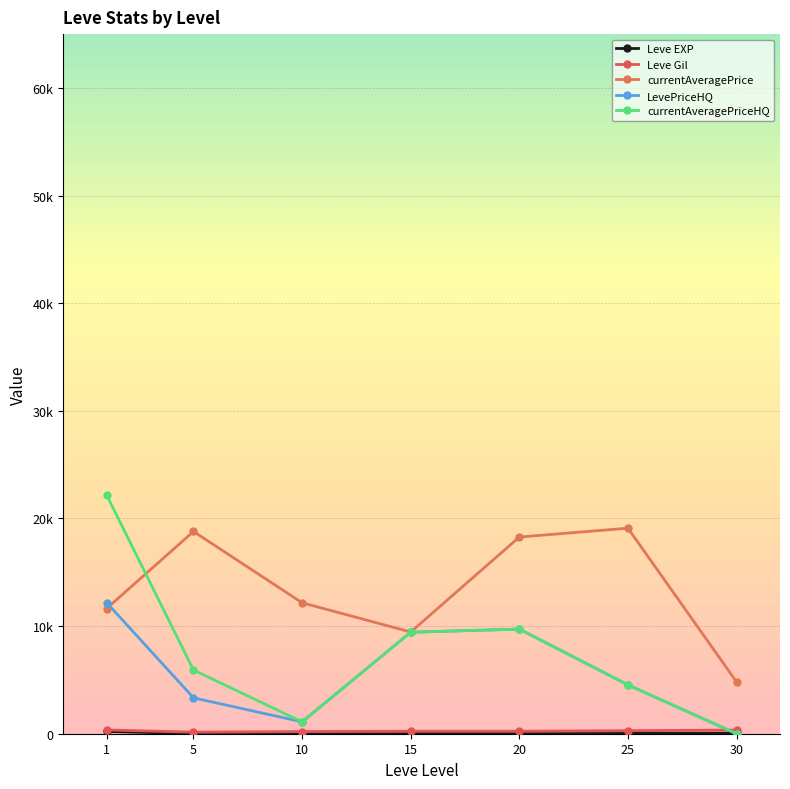

True or false: Leve Gil and currentAveragePriceHQ cross at least once.

True